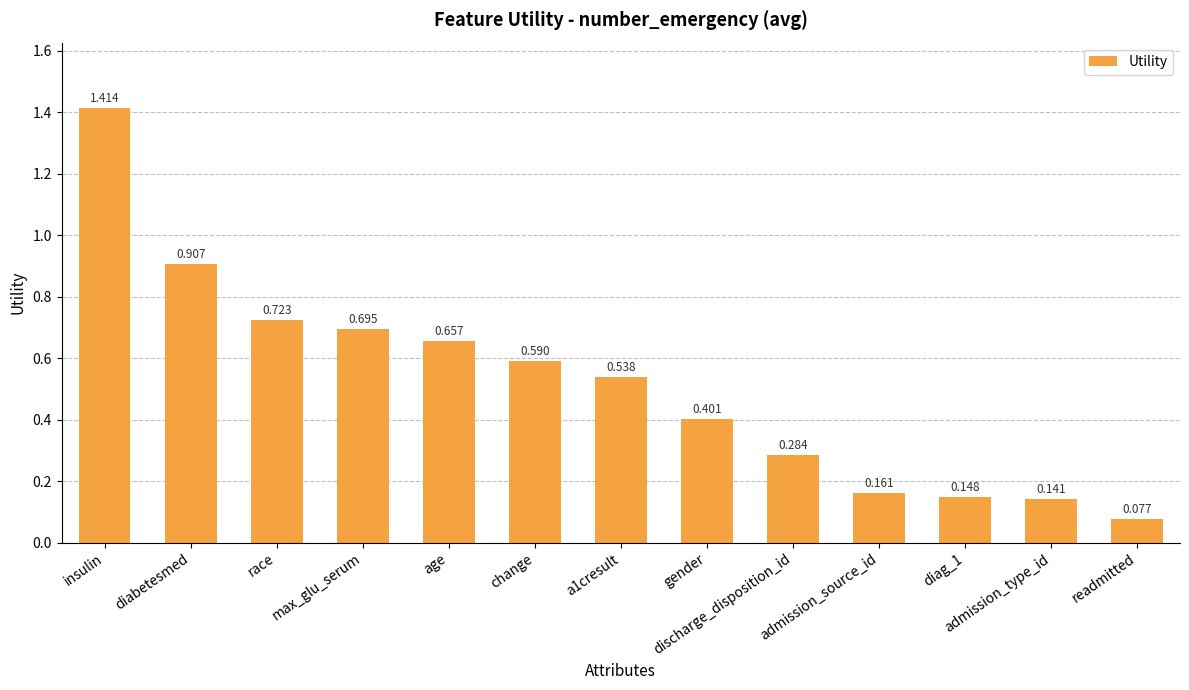

List the labels in order of value, largest first.

insulin, diabetesmed, race, max_glu_serum, age, change, a1cresult, gender, discharge_disposition_id, admission_source_id, diag_1, admission_type_id, readmitted